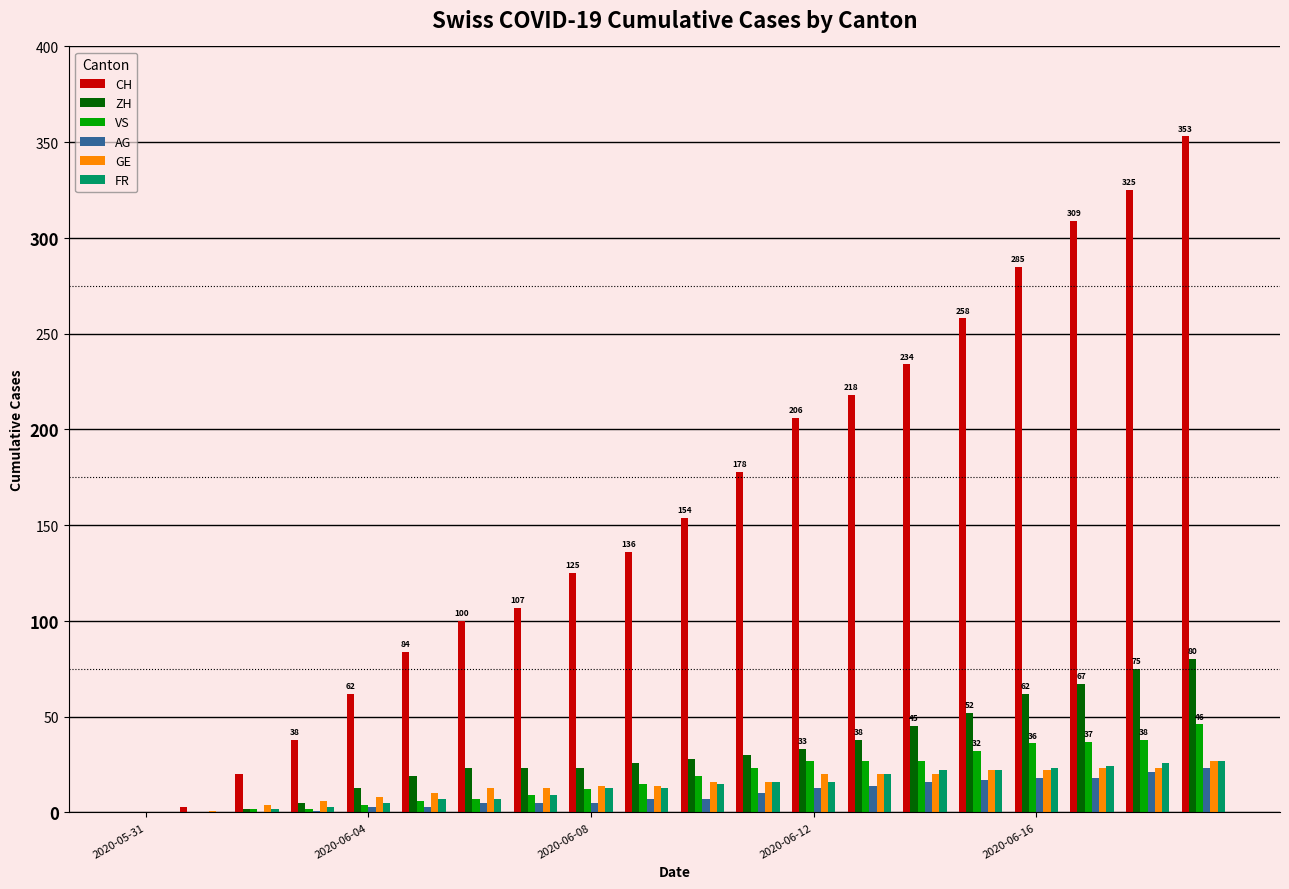

What is the sum of all GE values?

292